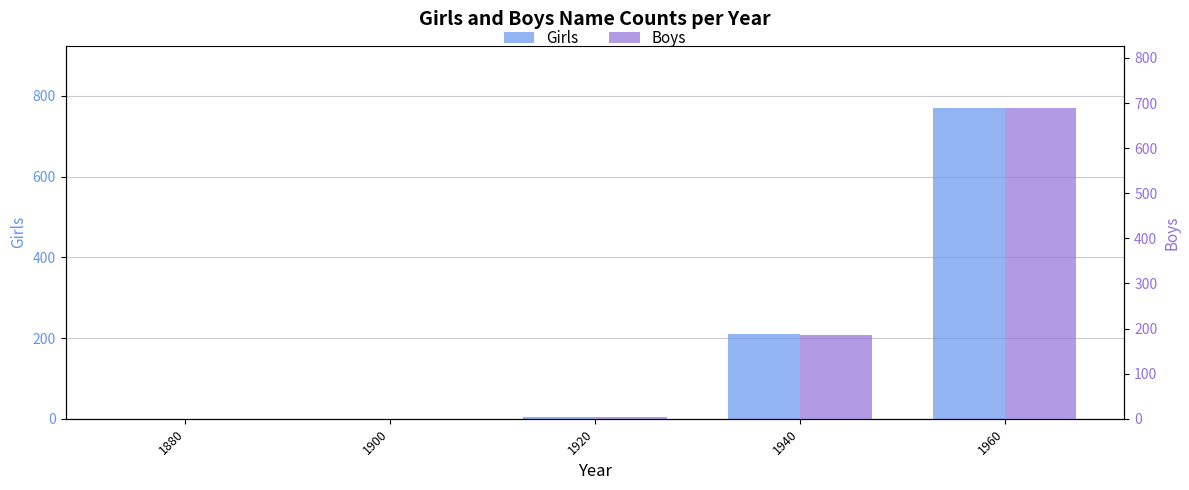

At how many categories does at least one series exceed 49?

2